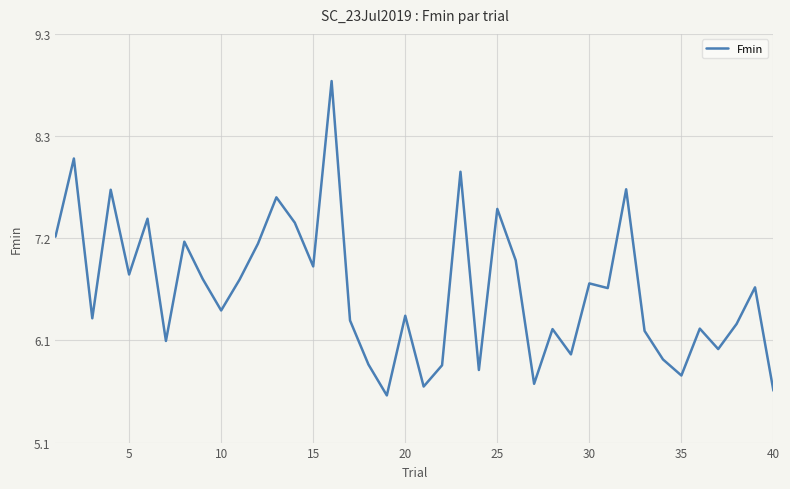

What is the smallest value displayed?

5.6